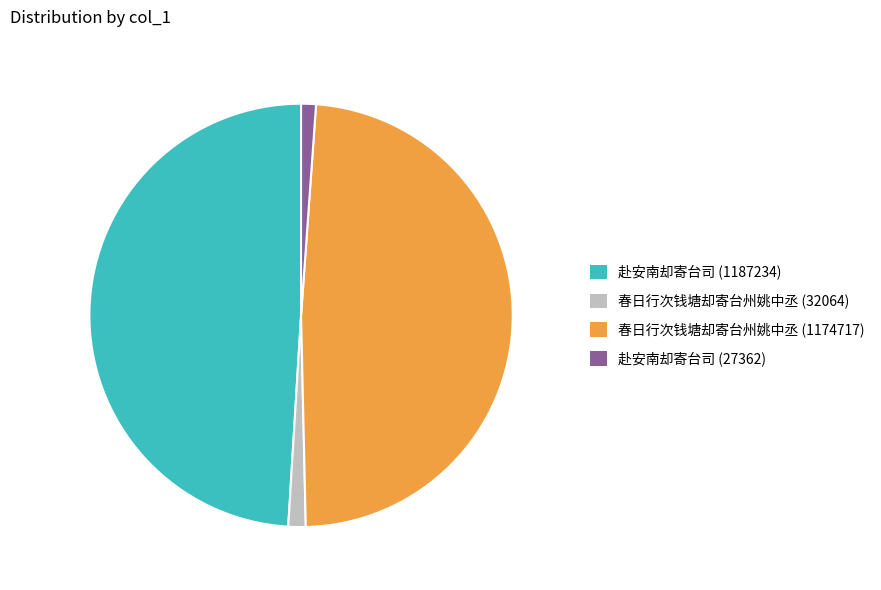

What is the ratio of the value at 春日行次钱塘却寄台州姚中丞 (1174717) to the value at 赴安南却寄台司 (27362)?

42.9